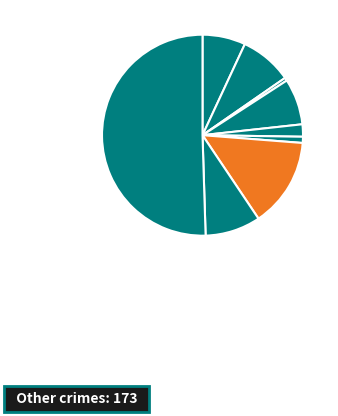

How many segments does this pie chart have?

9